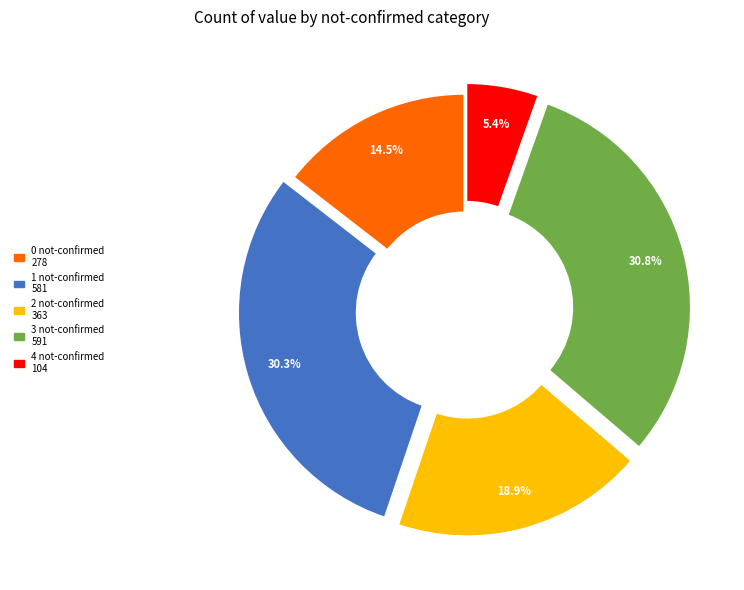

Is there any slice that represents more than half of the pie?

No